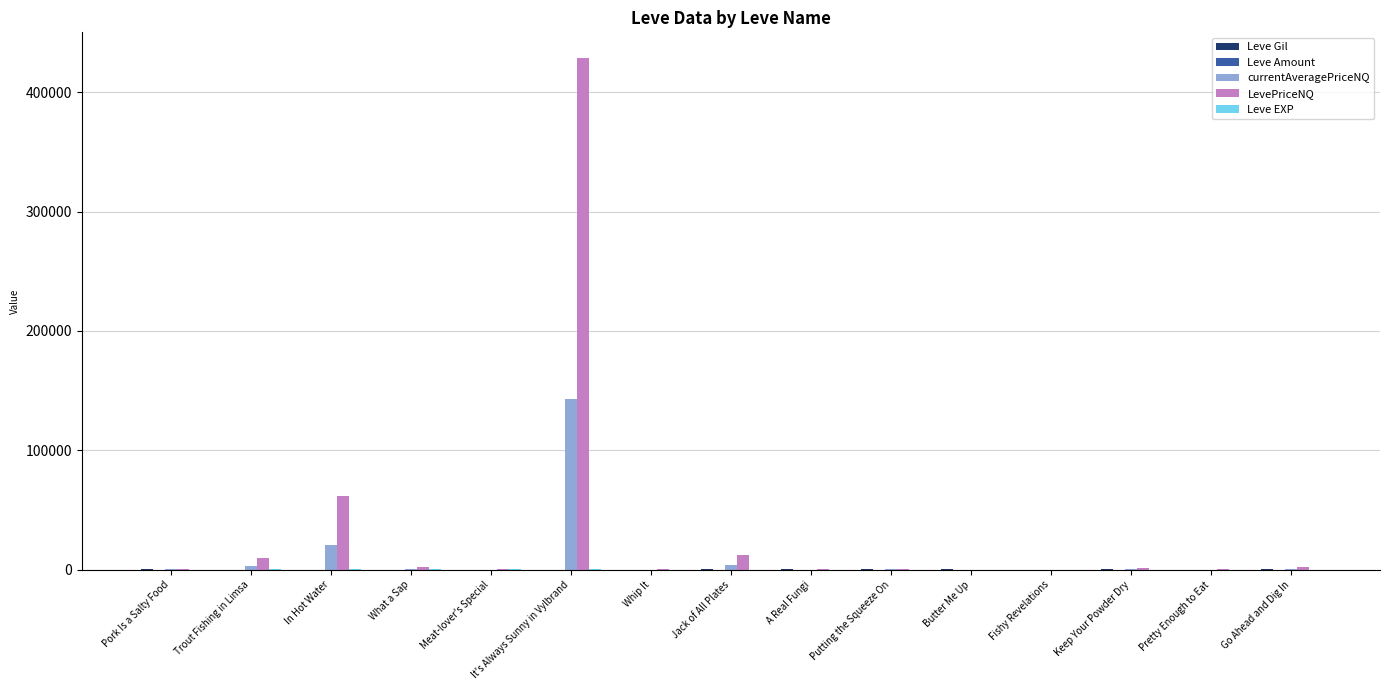

At which category does the chart reach its peak across all series?

It's Always Sunny in Vylbrand